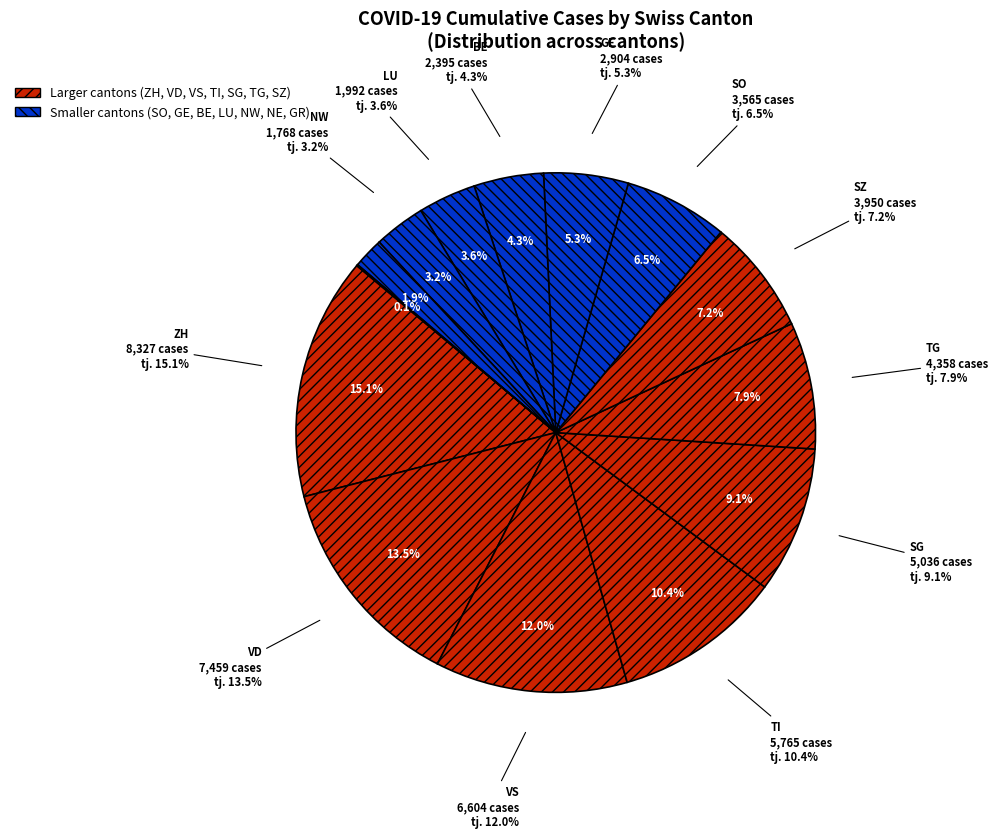

What percentage is NOT represented by JU?

100.0%